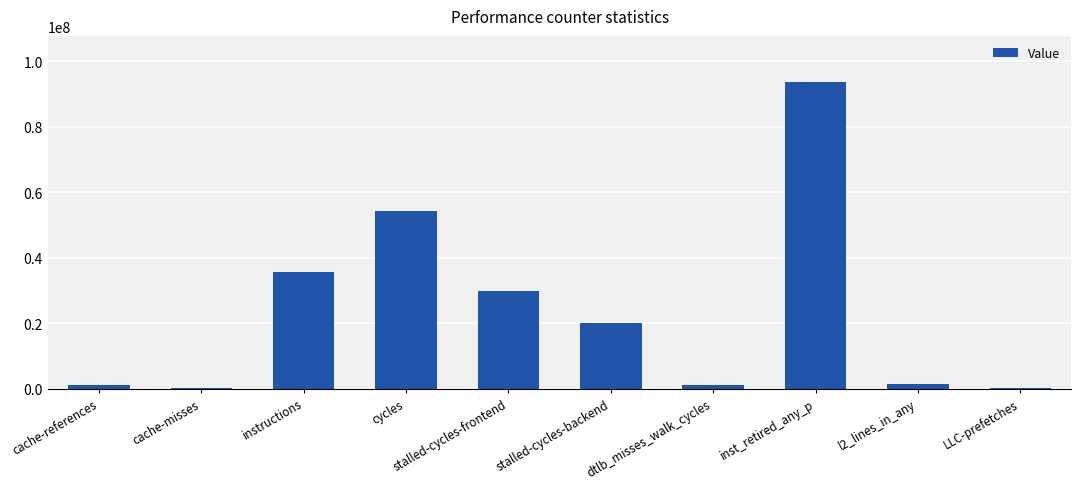

What value does the data have at cycles?

54321386